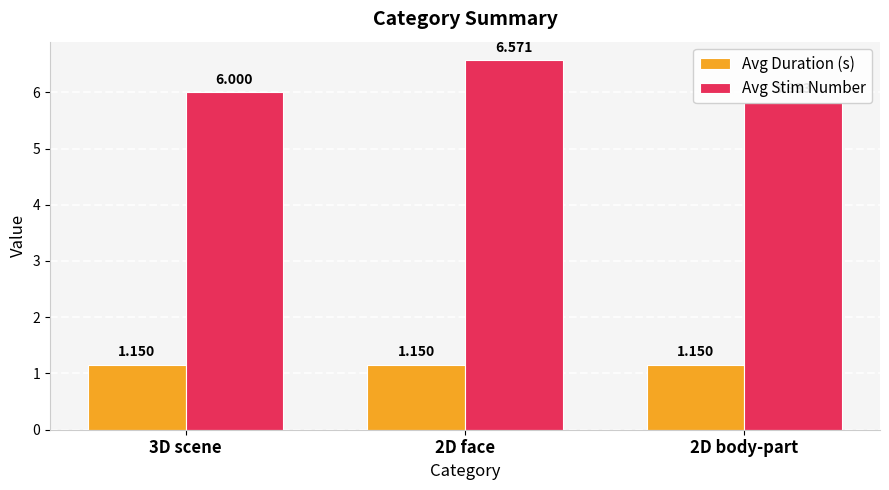

Is the value of Avg Duration (s) at 2D face greater than the value of Avg Stim Number at 3D scene?

No